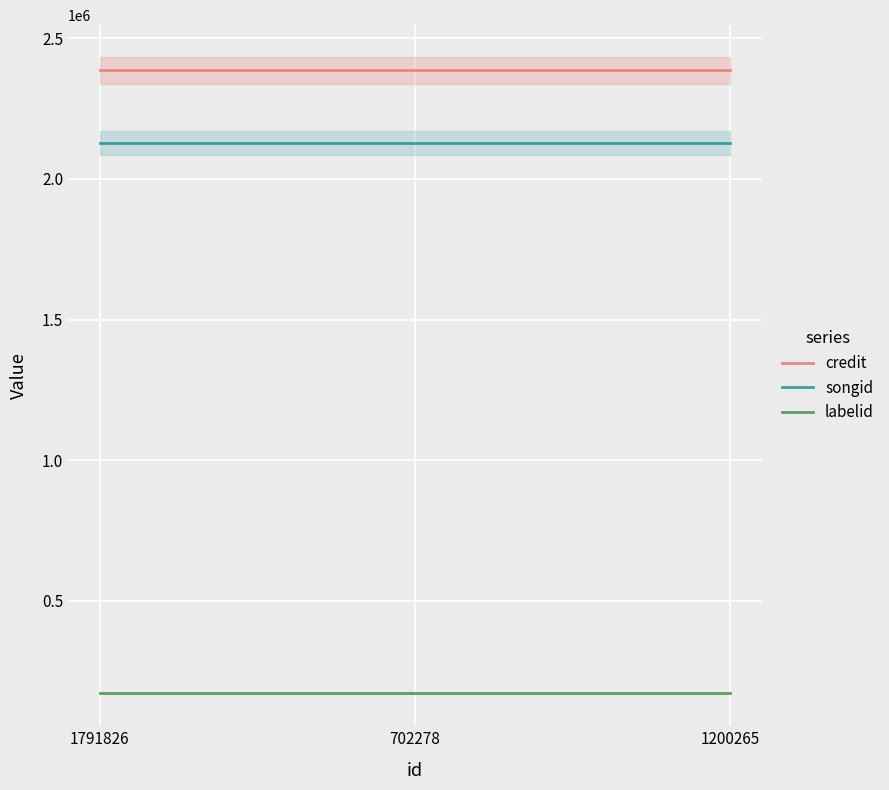

Reading right to left, what are all the values shown in this chart?

credit: 1200265=2385647	702278=2385647	1791826=2385647
songid: 1200265=2126946	702278=2126946	1791826=2126946
labelid: 1200265=170725	702278=170725	1791826=170725